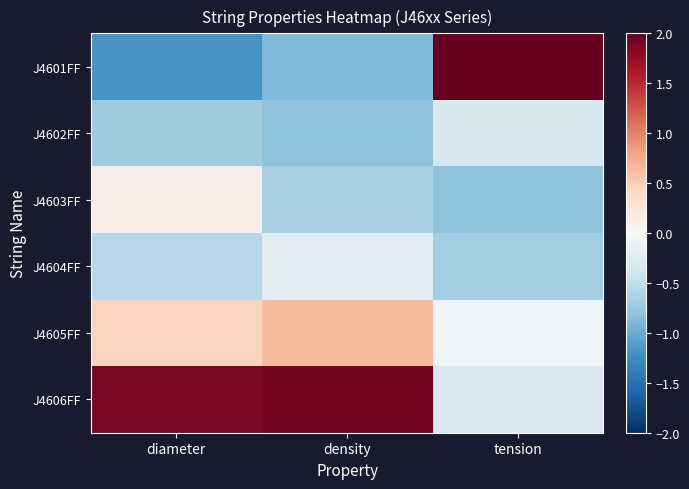

Which series has the largest total across all categories?

J4606FF